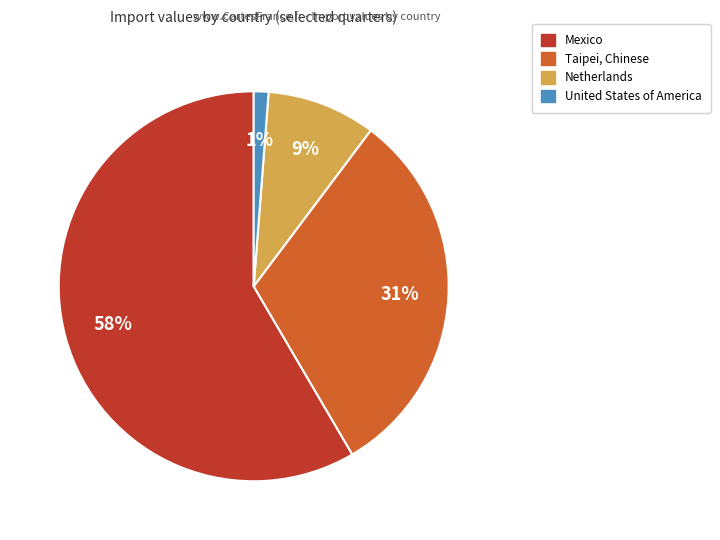

How many slices are in this pie chart?

4